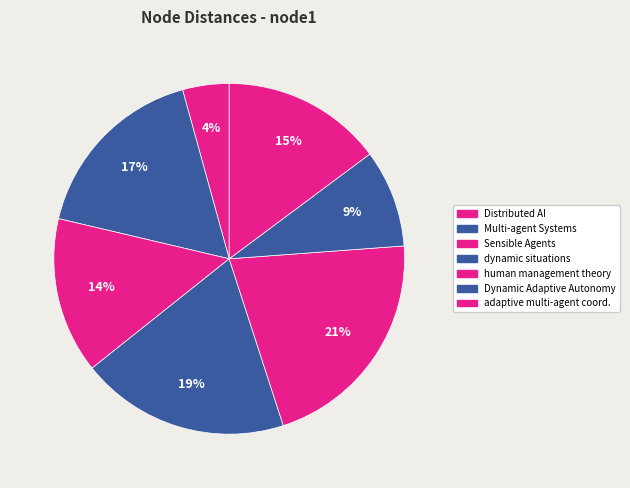

How many slices are in this pie chart?

7